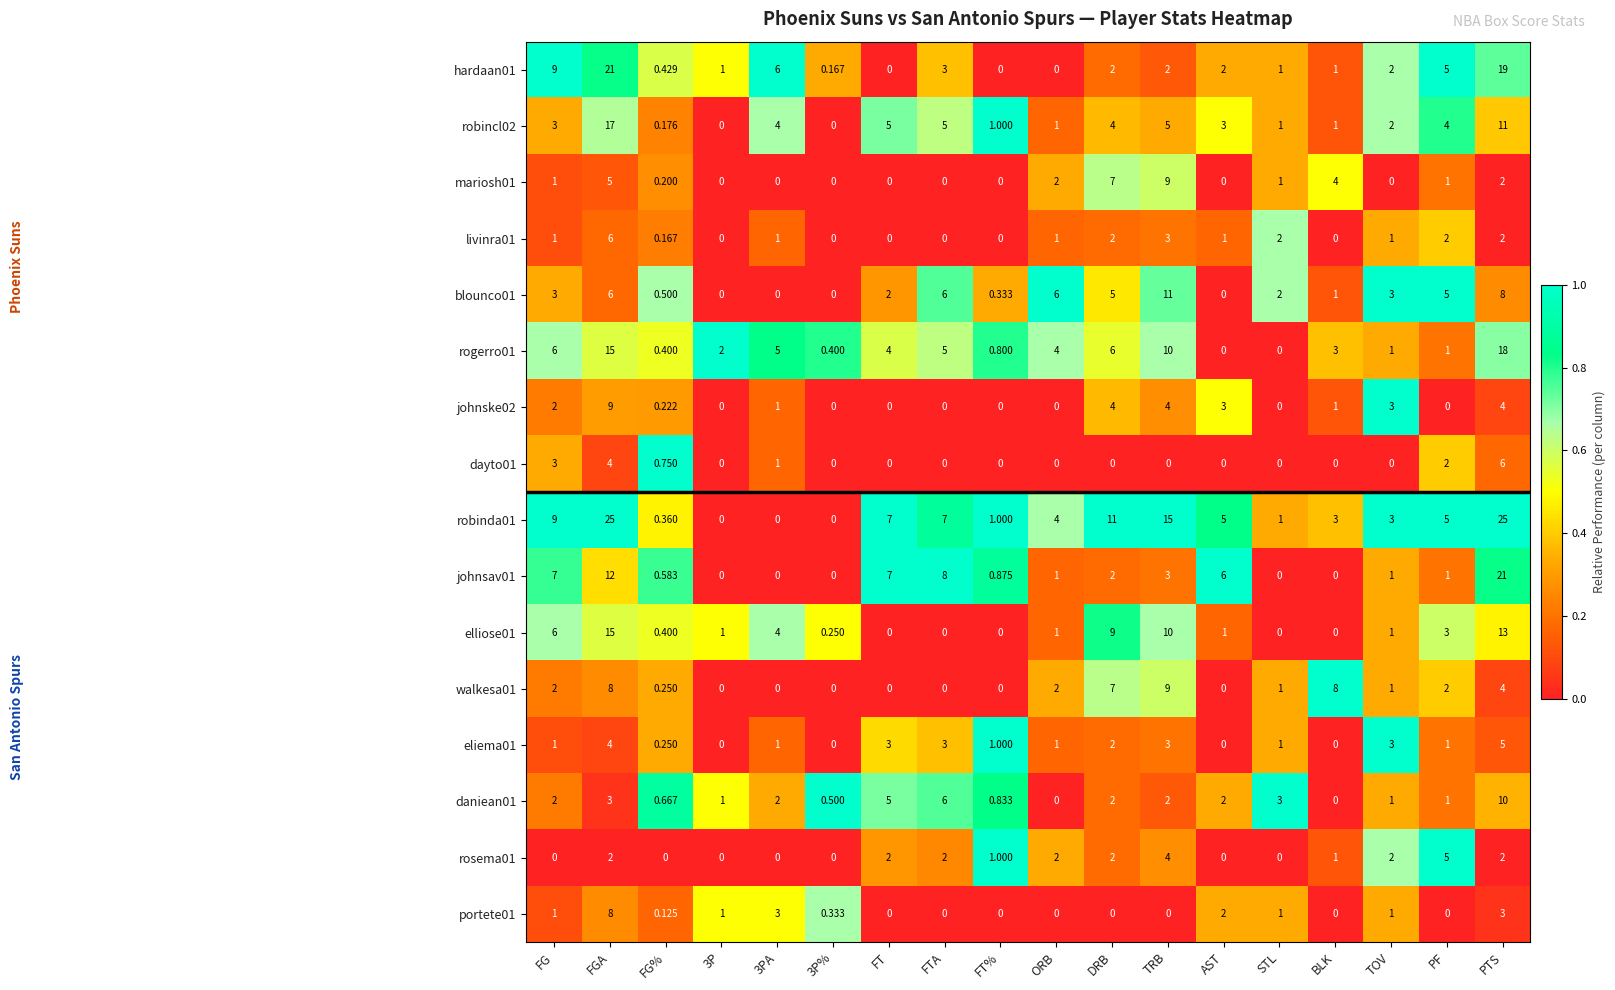

At which label is mariosh01 closest to 4?

BLK